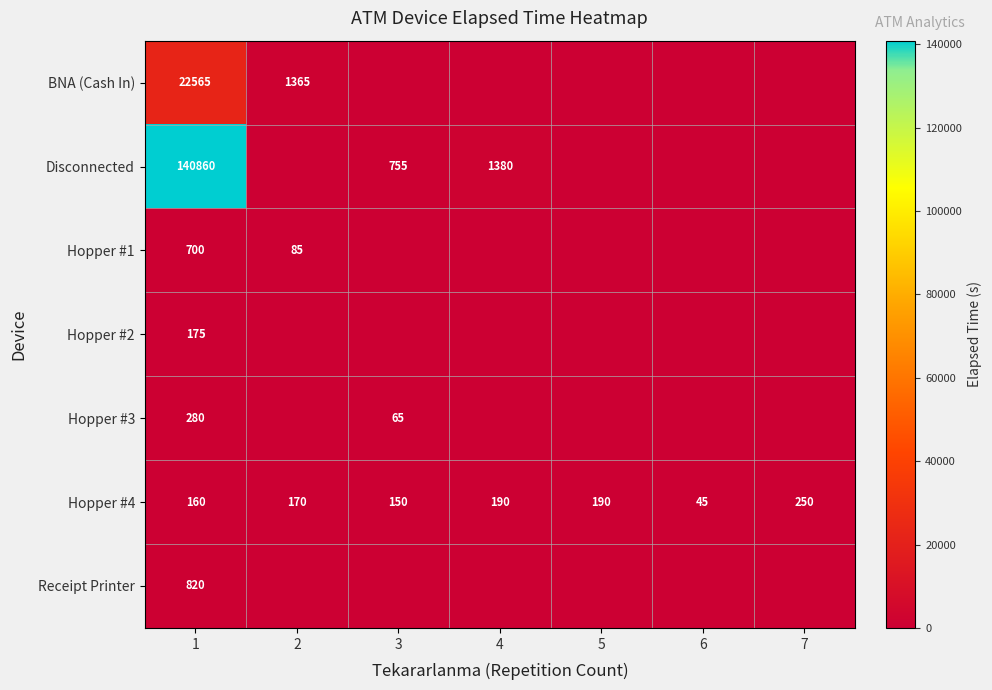

Between 6 and 2, which is larger?

2